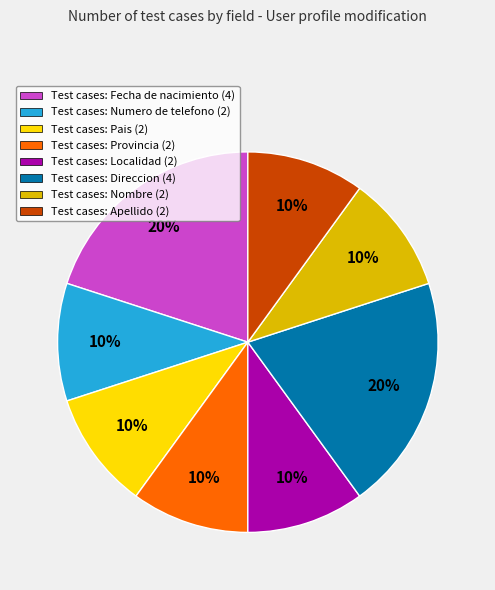

To the nearest percent, what percentage of the pie is Test cases: Nombre (2)?

10%